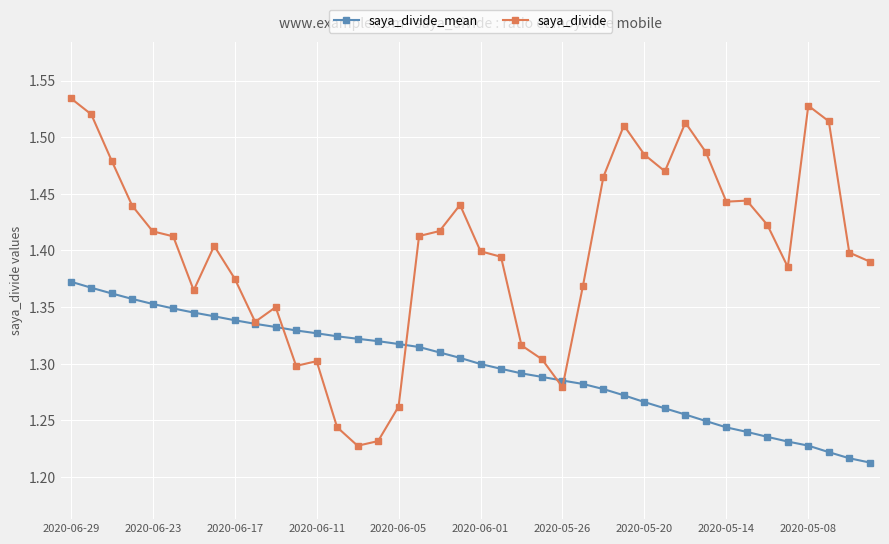

List the series in order of their overall mean, lowest first.

saya_divide_mean, saya_divide